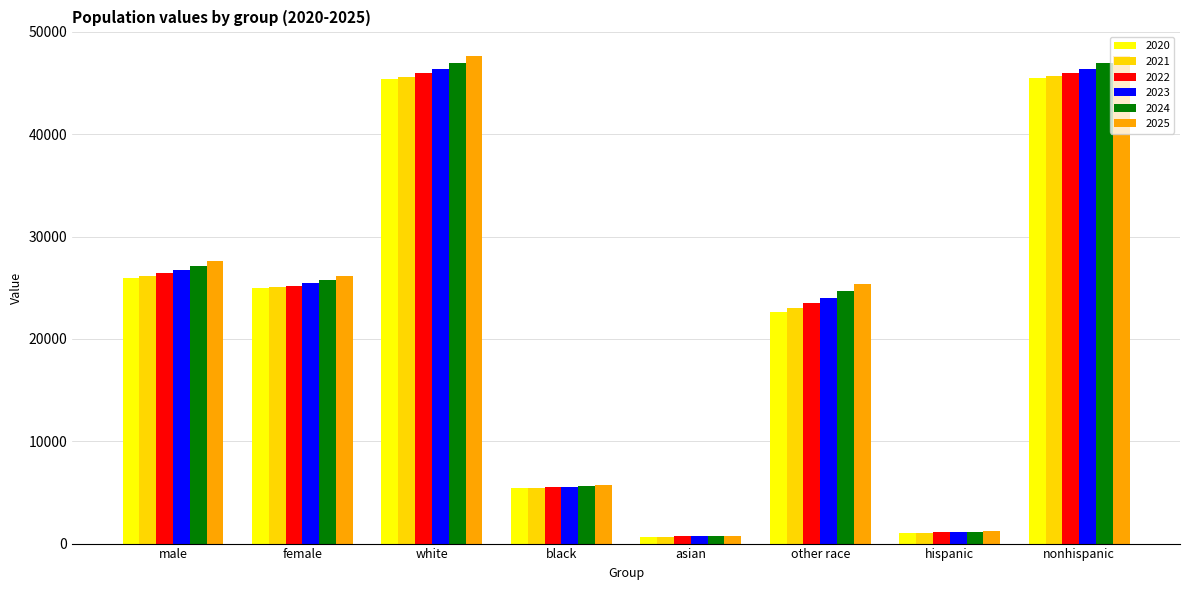

What is the label of the 2nd bar from the right?

hispanic